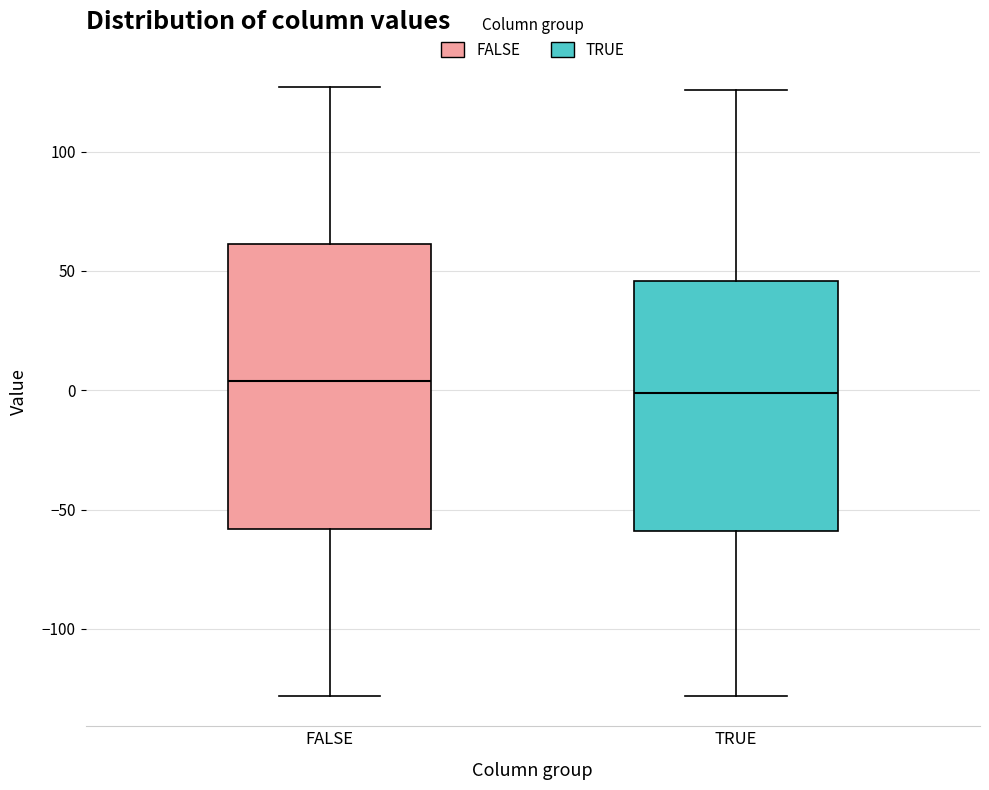

Reading left to right, transcribe this box plot: for each box, give where its median line is, the range the box spans, and where its two whiskers end, as read against the y-axis. The values are not printed on the chart, so give them approximately, as read against the axis.

FALSE: median 5, box -60 to 60, whiskers -130 to 125
TRUE: median 0, box -60 to 45, whiskers -130 to 125